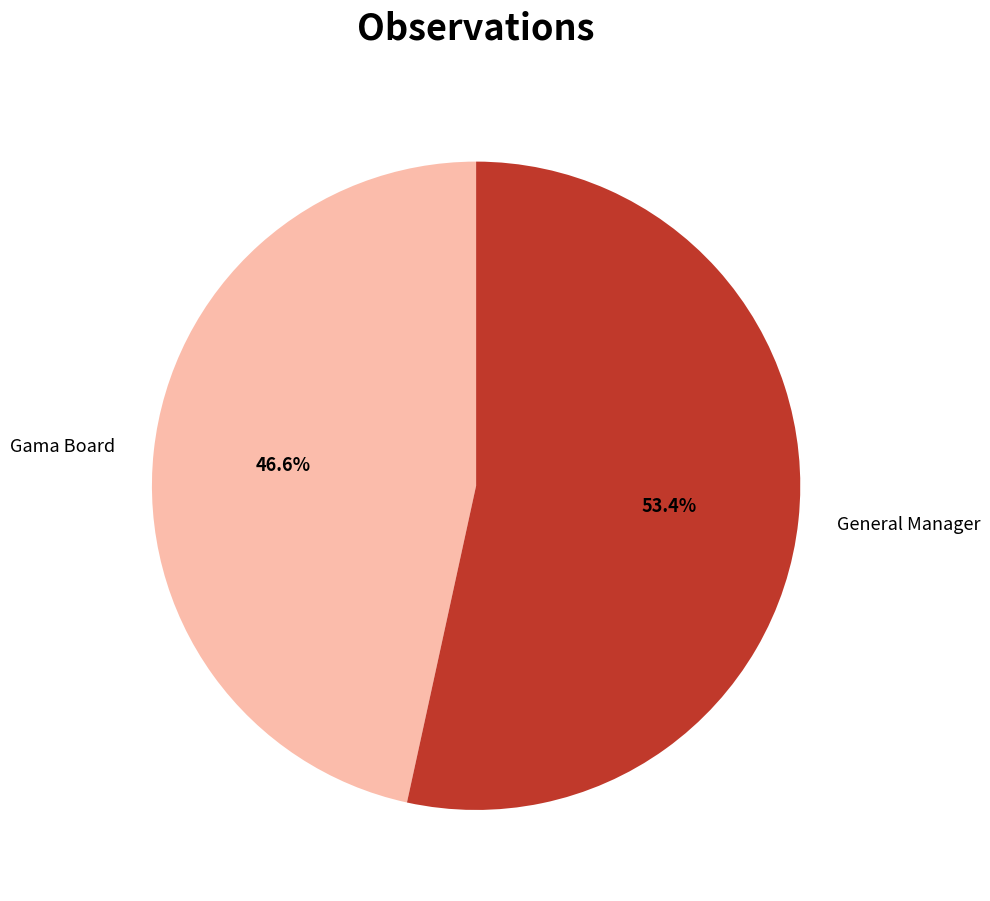

Is there any slice that represents more than half of the pie?

Yes